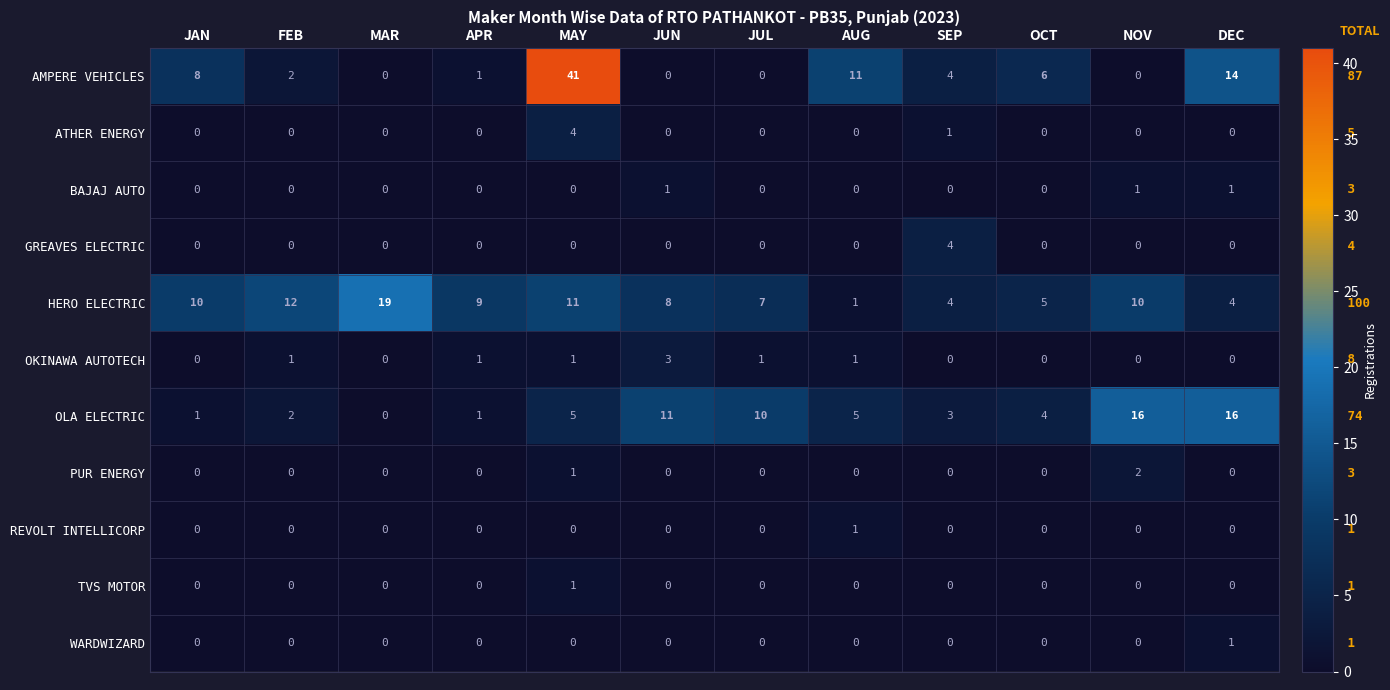

The value of OKINAWA AUTOTECH at SEP is -2. True or false?

False